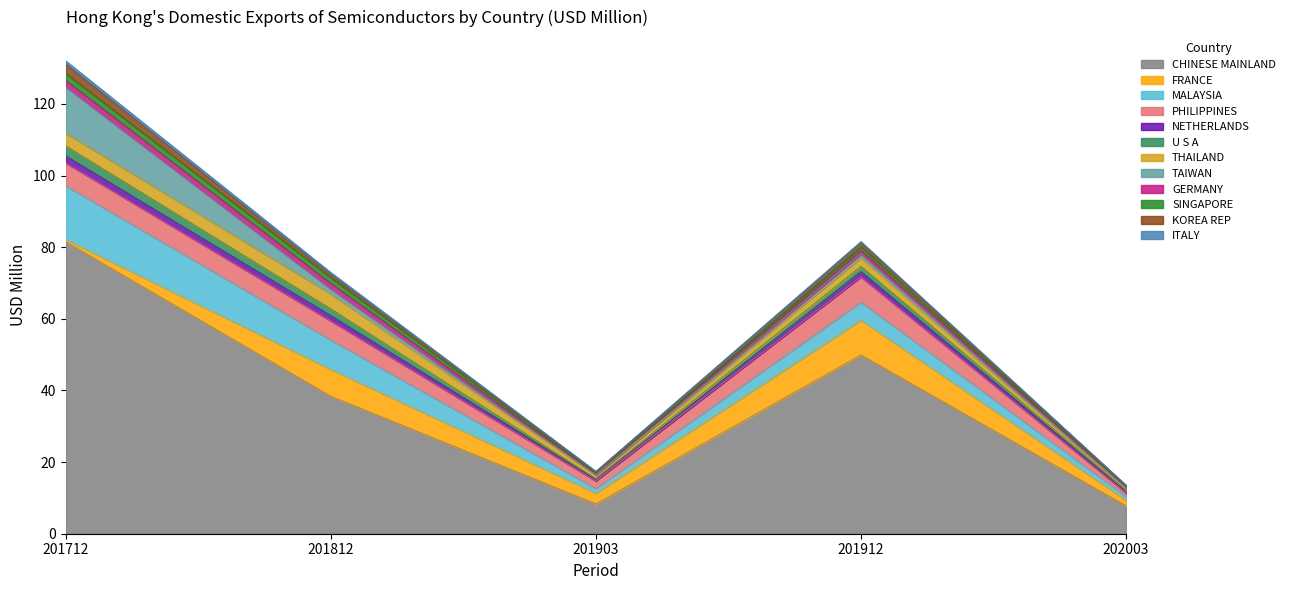

What is the greatest value displayed?

81.5